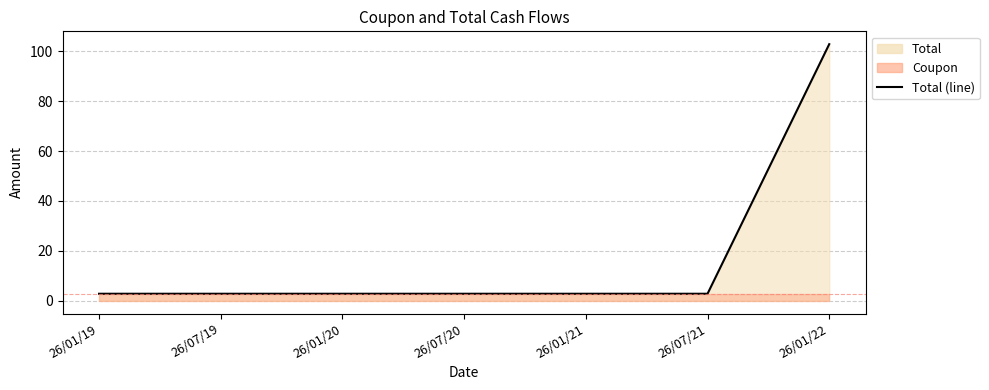

What is the label of the 5th point from the left?

26/01/21